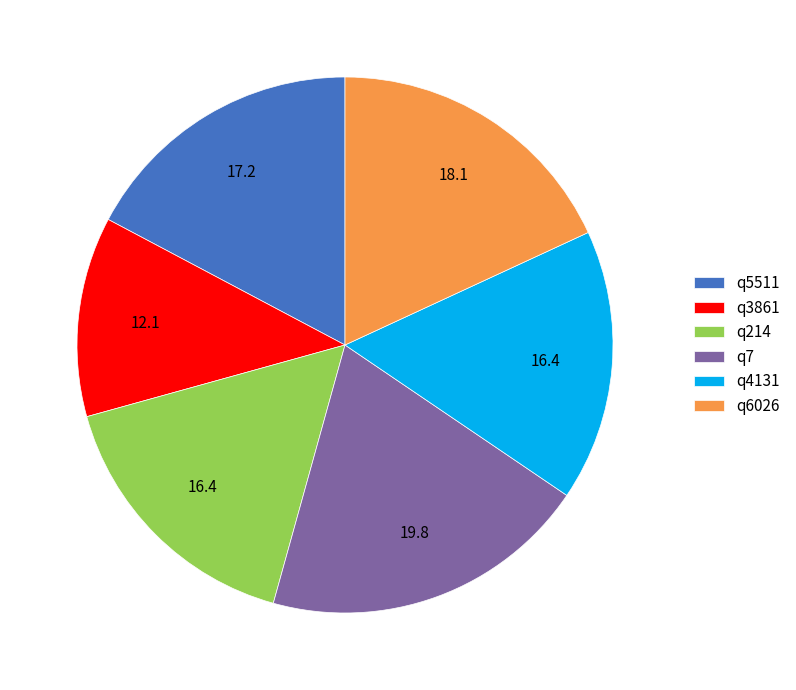

Is the sum of q4131 and q214 greater than half?

No